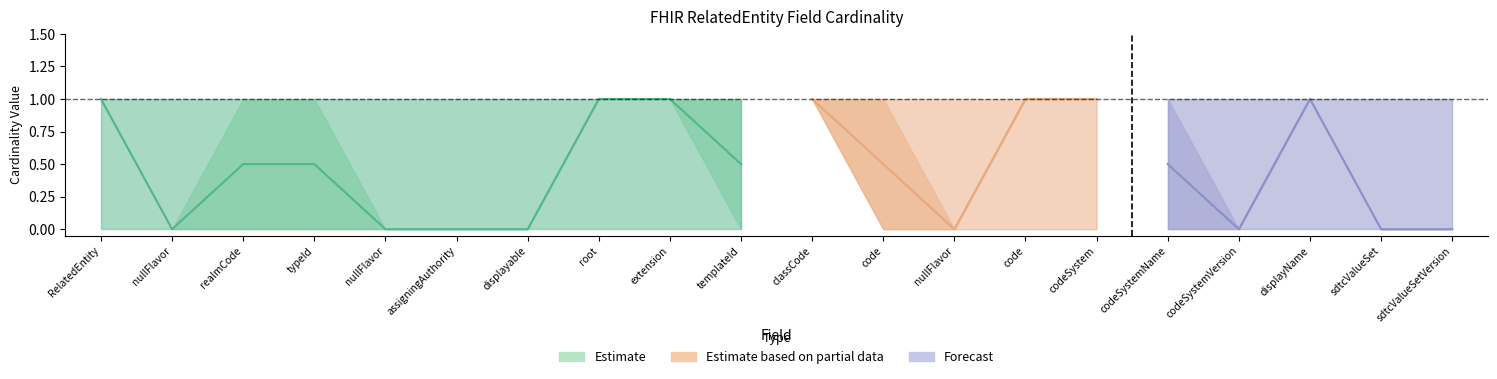

The Max series shows 1 at 17. True or false?

True